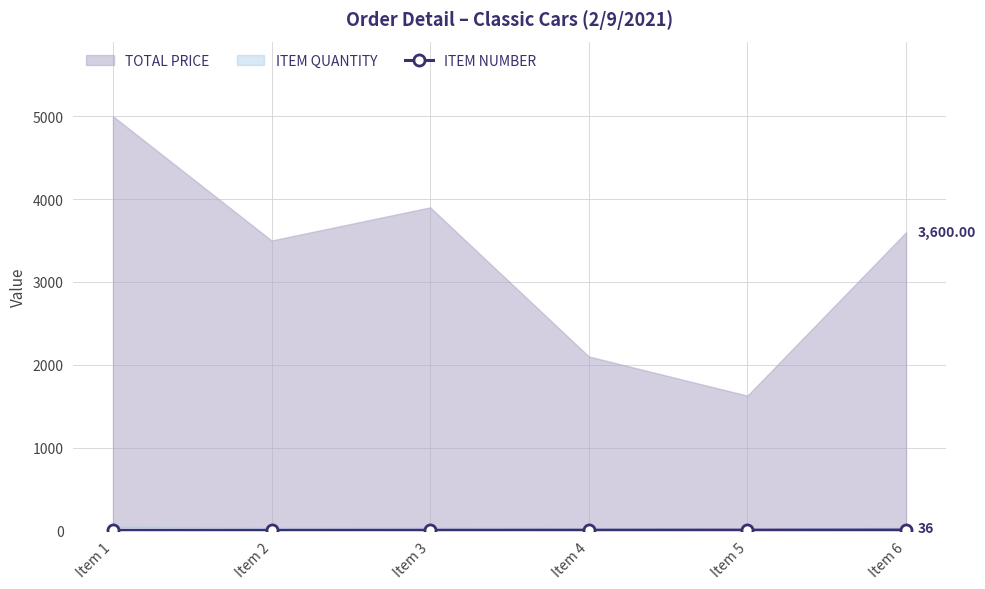

Where is the data nearest to the value 3?

Item 3